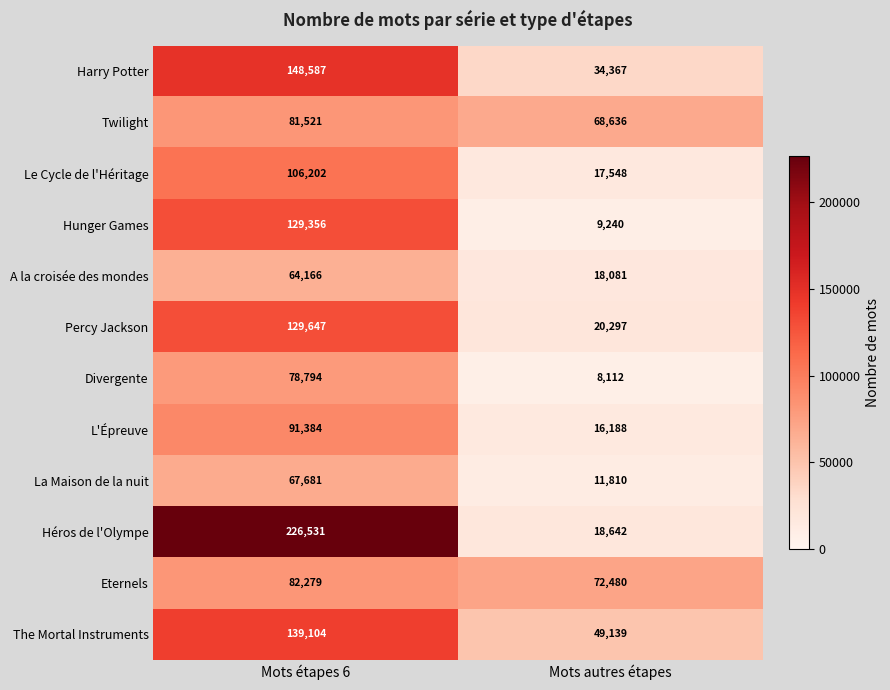

Which series has the widest spread of values?

Héros de l'Olympe